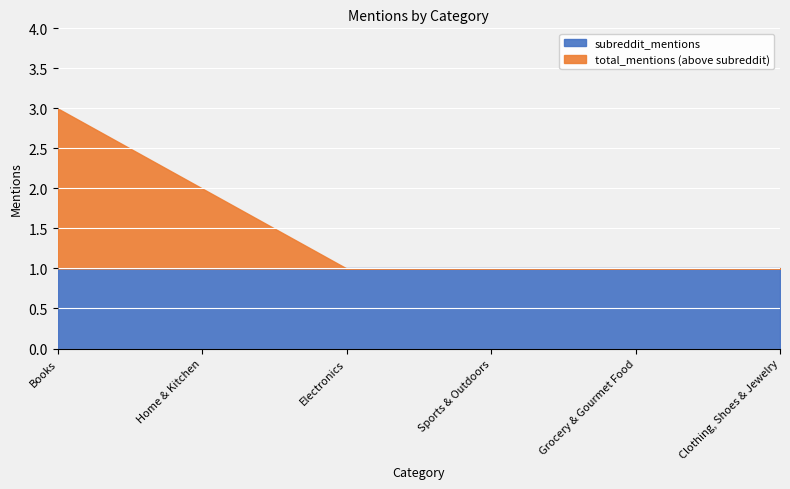

Which label corresponds to the largest value in the chart?

Books